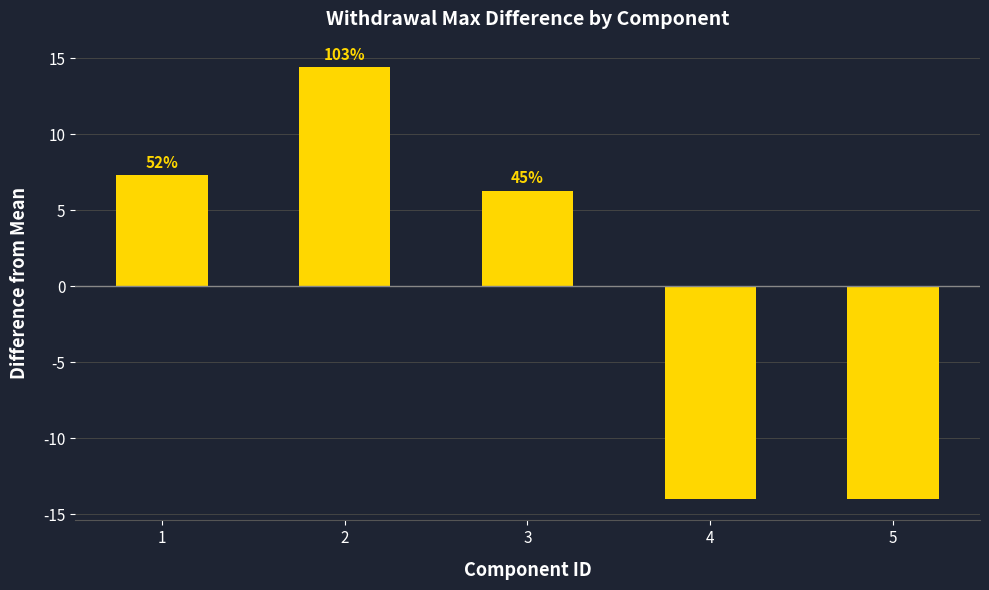

Reading left to right, extract all data points from this chart.

7.3	14.4	6.3	-14.0	-14.0